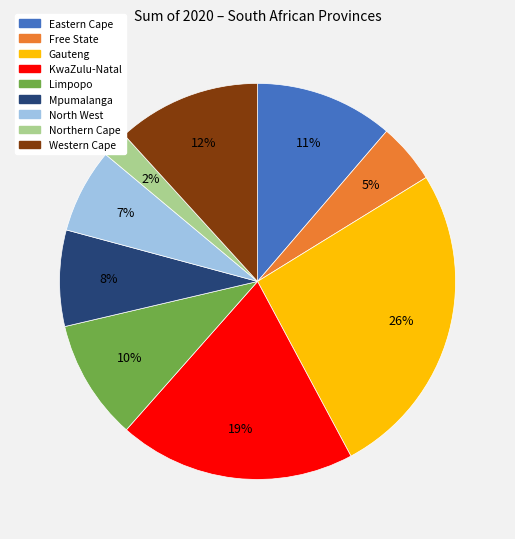

To the nearest percent, what is the difference between the largest and smallest slice percentages?

24%